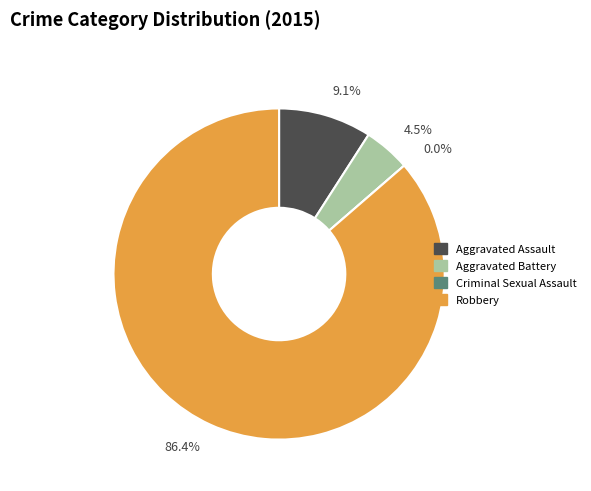

What percentage is the Robbery slice, to the nearest percent?

86%